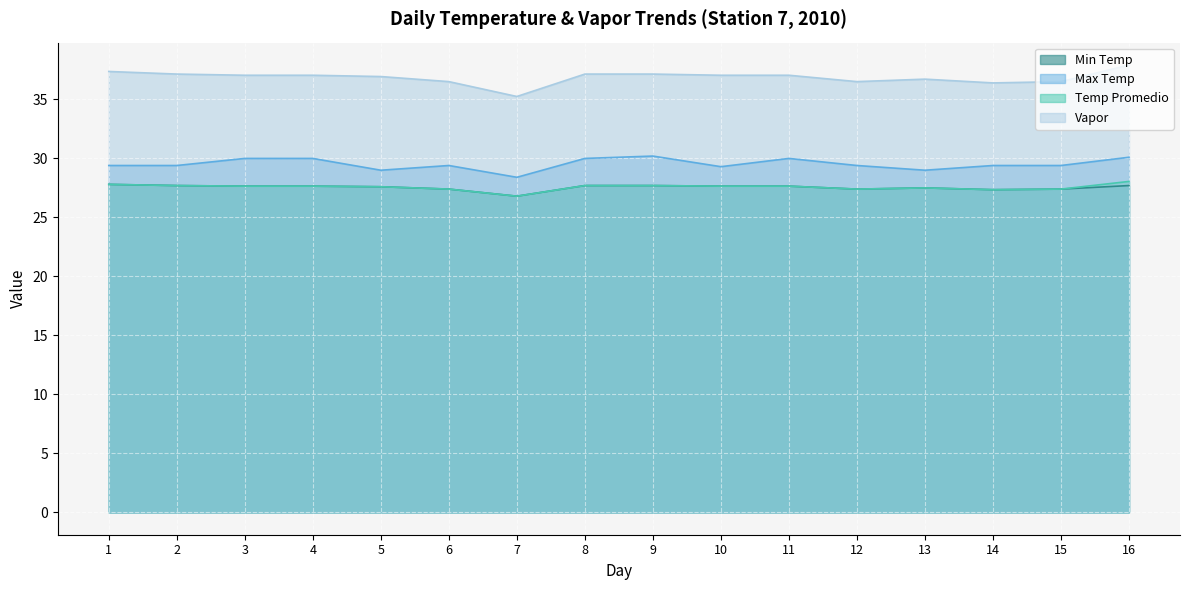

How many values in the Max Temp series are below 29?

1